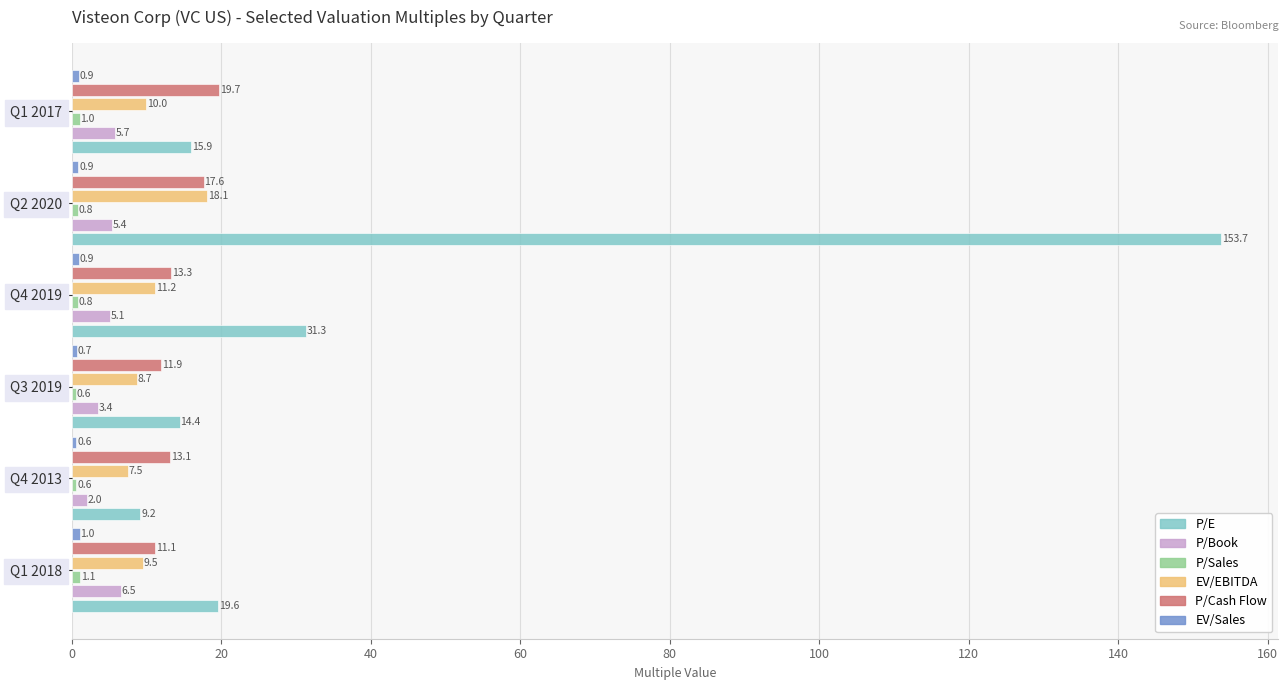

True or false: P/Cash Flow has a value of 9.8 at Q1 2017.

False